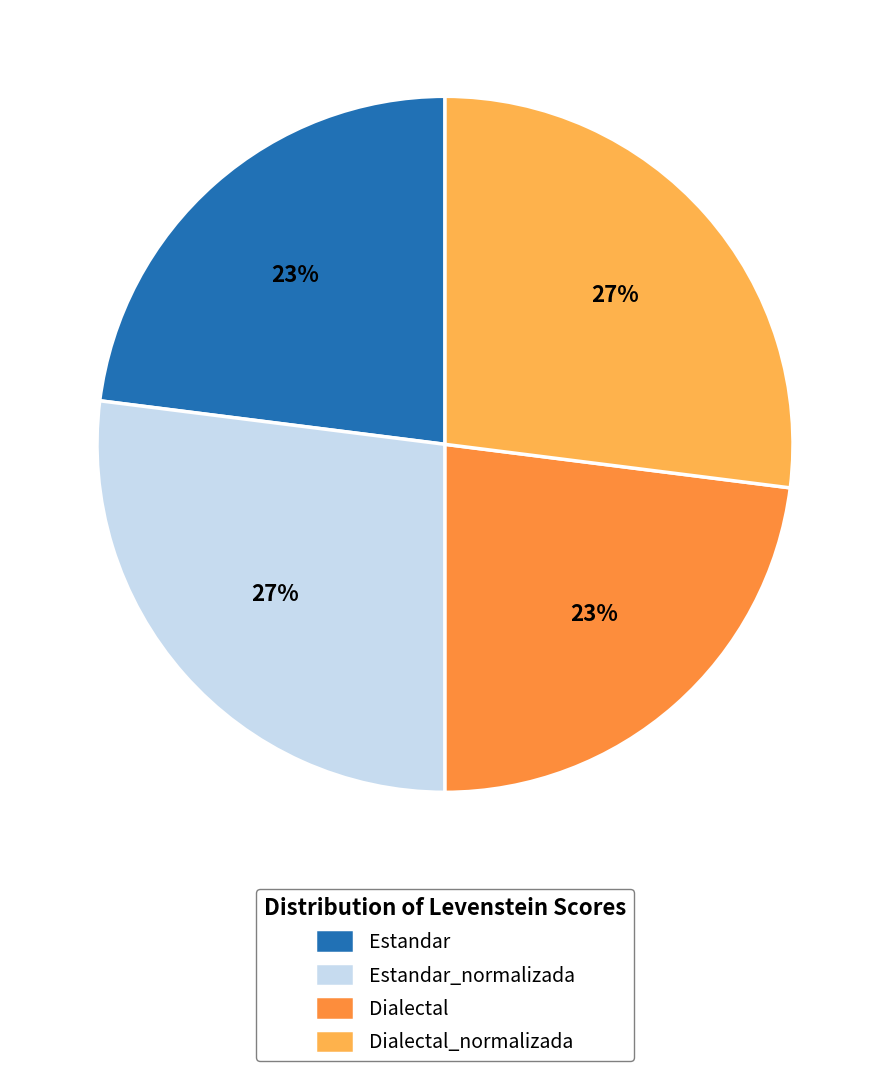

How many segments does this pie chart have?

4